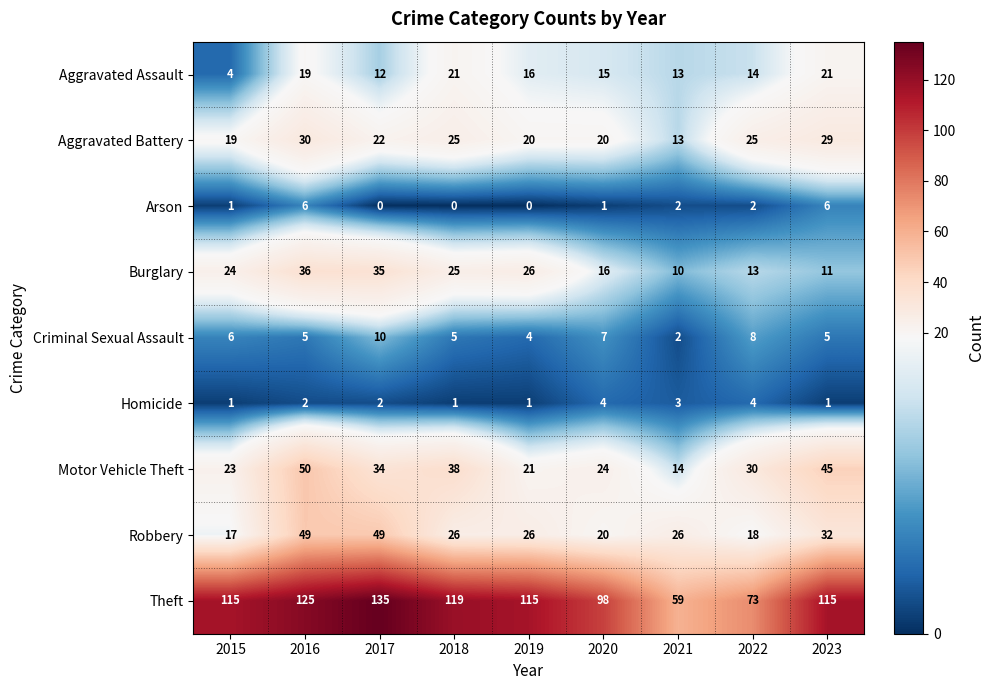

How many series are shown in this chart?

9